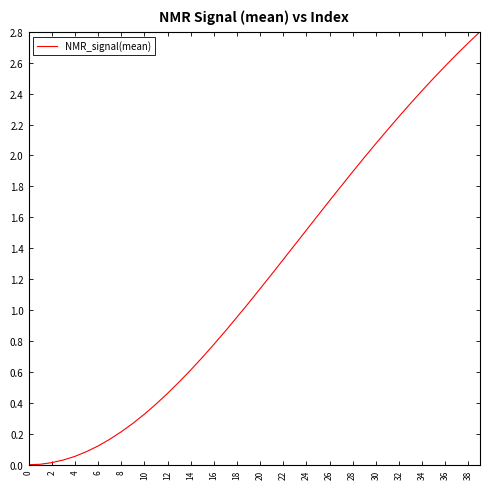

What is the difference between the maximum and minimum values?

2.8